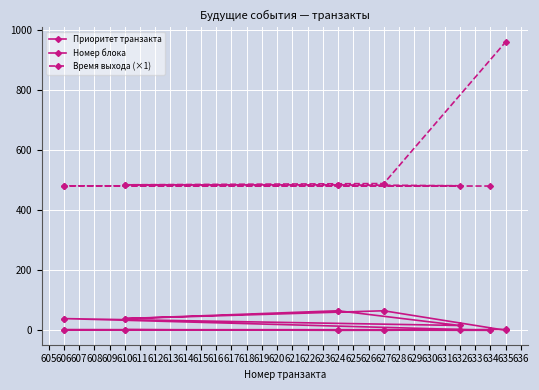

How many values in the Приоритет транзакта series are below 2?

5